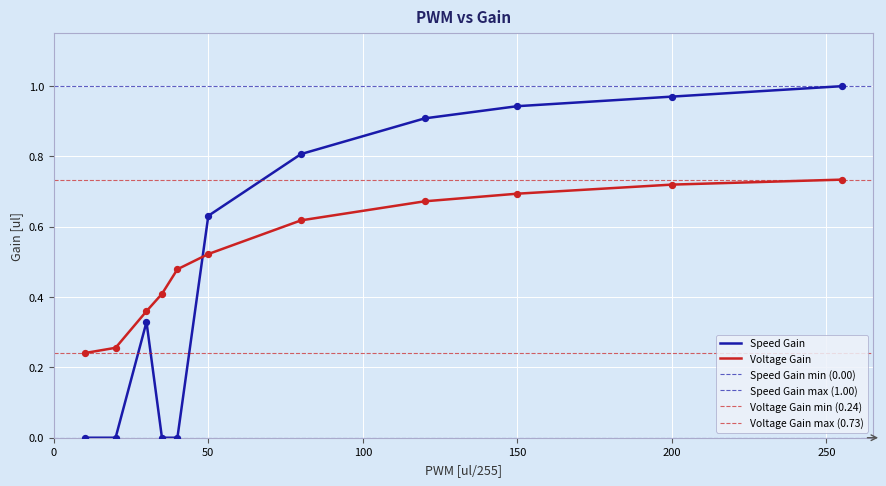

What are all the series names shown in the legend?

Voltage Gain, Speed Gain